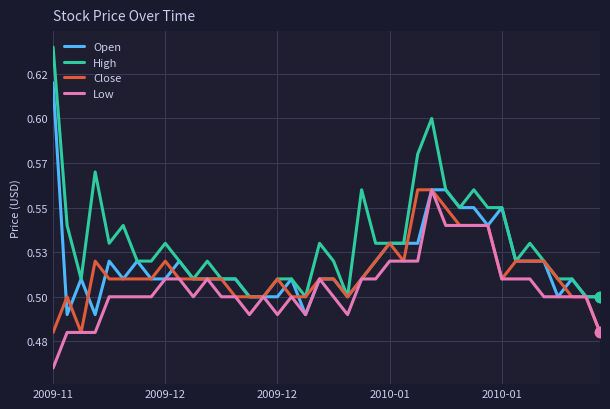

Does the chart have visible grid lines?

Yes